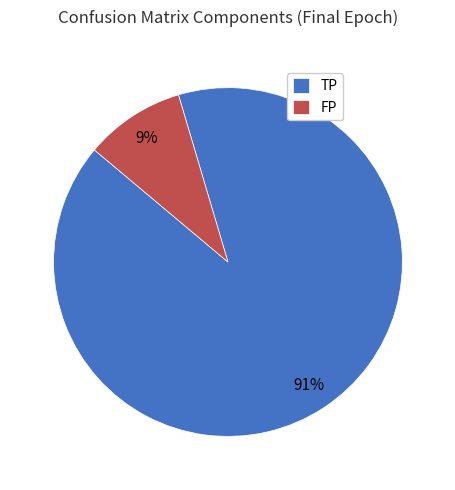

How many segments does this pie chart have?

2